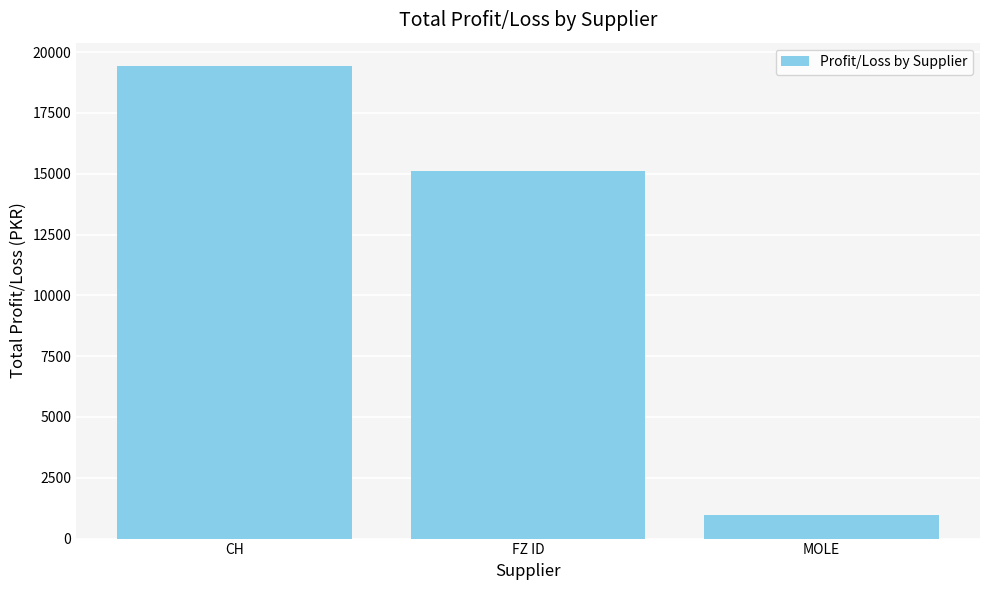

The value at CH is 28215.0. True or false?

False